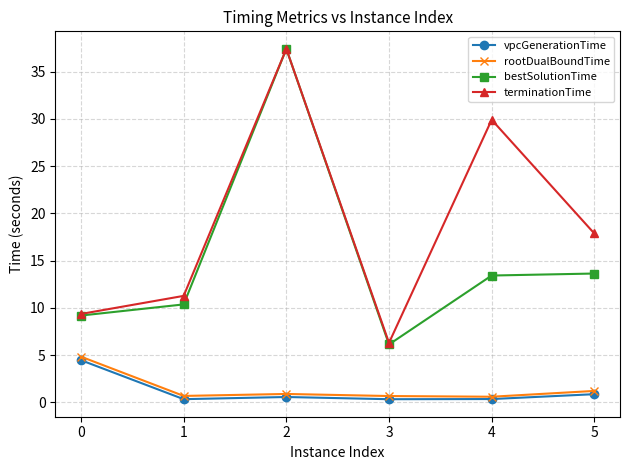

True or false: vpcGenerationTime and terminationTime intersect in this chart.

False